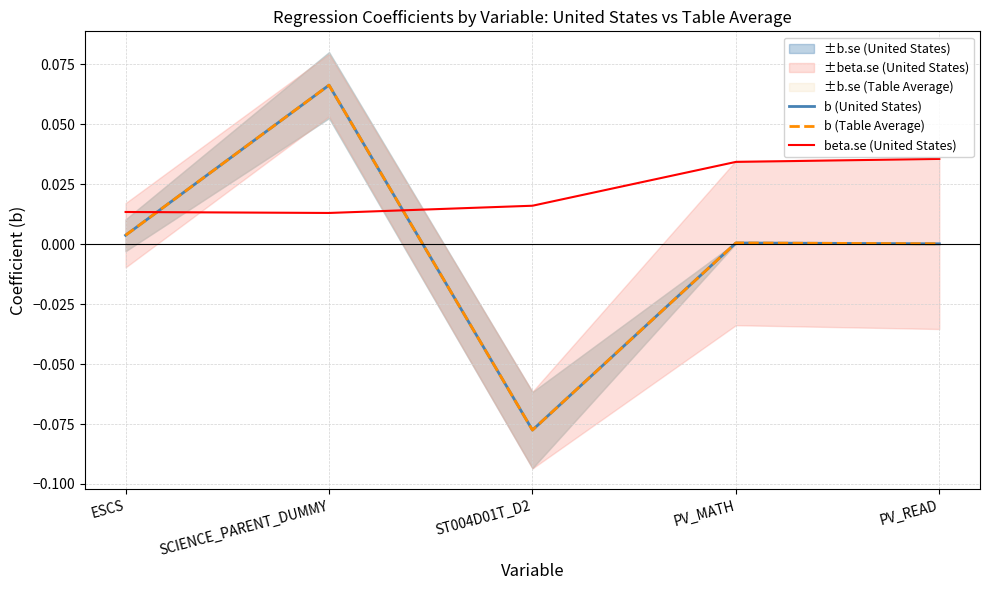

Does the chart display data point markers on the line(s)?

No